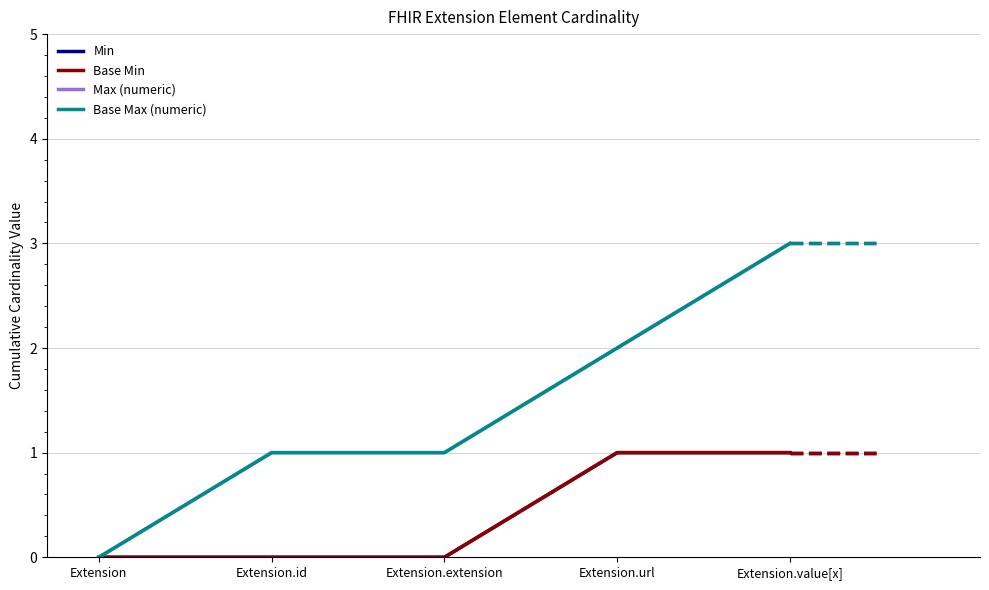

List the series in order of their peak value, highest first.

Max (numeric), Base Max (numeric), Min, Base Min